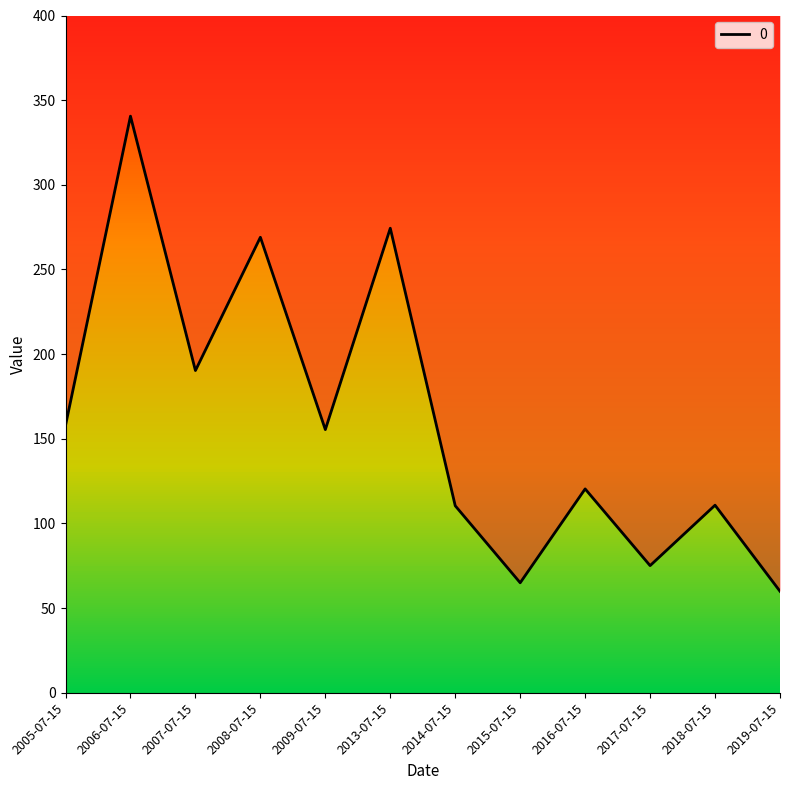

Reading left to right, extract all data points from this chart.

157.9	340.6	190.3	269.0	155.5	274.4	110.5	65.0	120.4	75.1	110.8	60.0